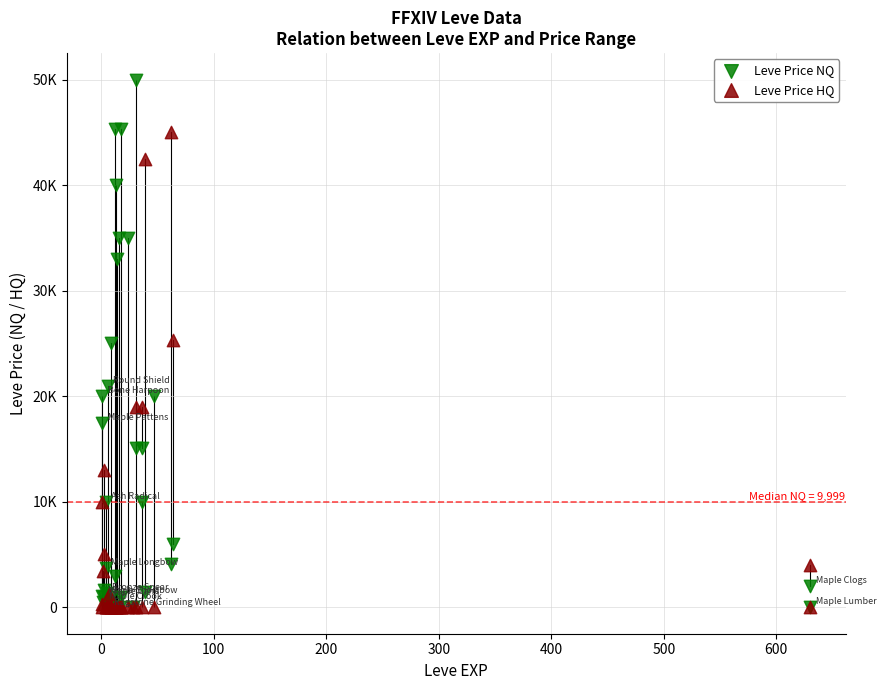

Which series has the largest Y range (max minus min)?

Leve Price NQ